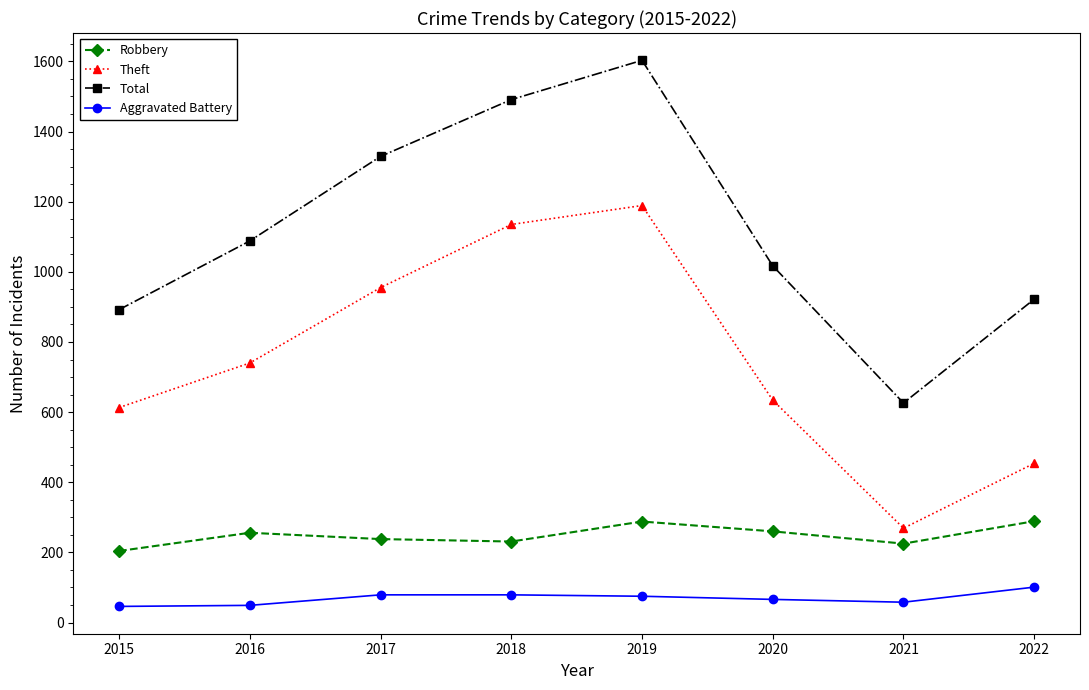

What is the value of the Total point at the 5th from the left?

1603